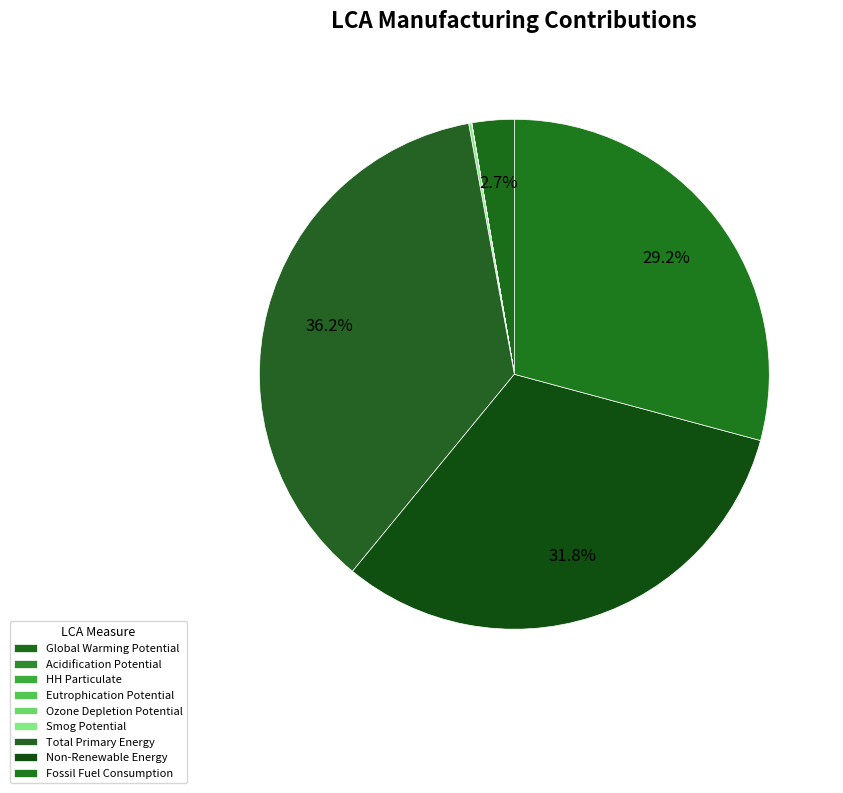

Is it true that Fossil Fuel Consumption is 29% of the pie?

True